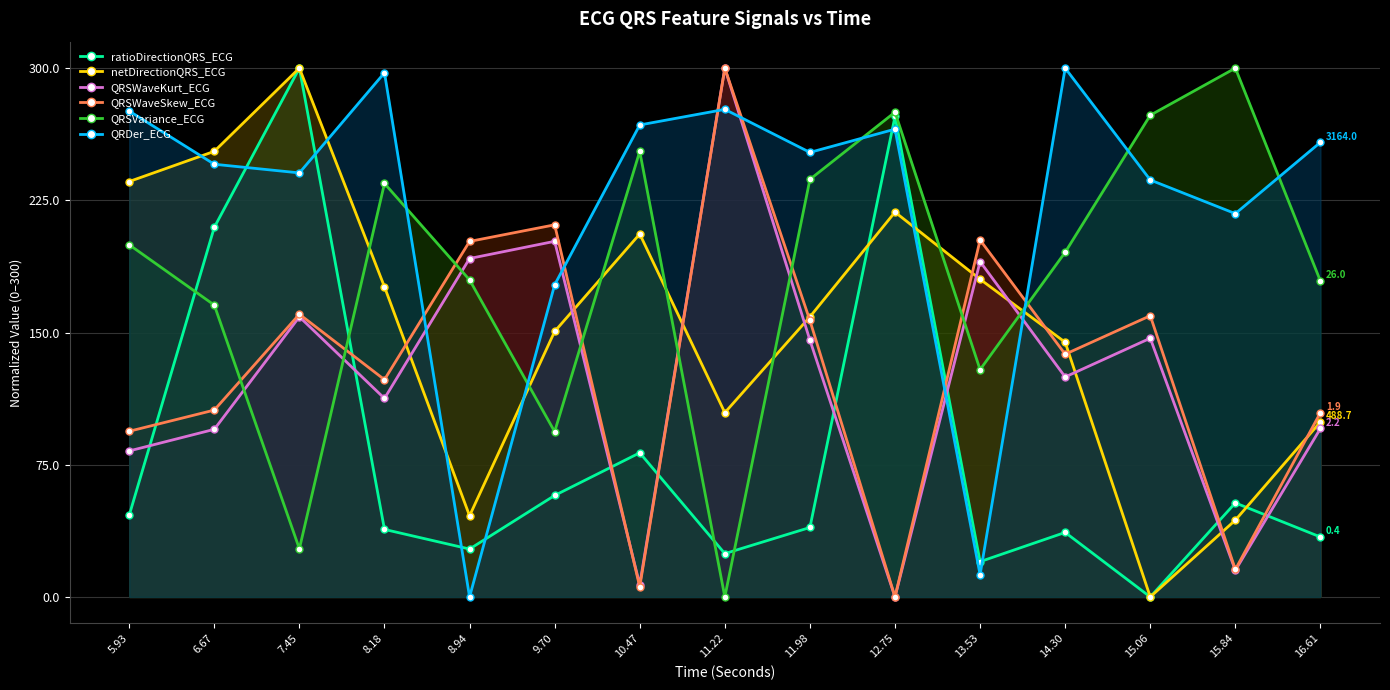

Reading left to right, what are all the values shown in this chart?

ratioDirectionQRS_ECG: 46.3	209.7	300.0	38.3	27.2	57.6	81.8	24.6	39.4	272.6	20.0	36.6	0.0	53.3	34.0
netDirectionQRS_ECG: 235.7	252.8	300.0	175.9	46.0	150.6	205.9	104.5	158.9	218.3	180.2	144.5	0.0	43.6	99.3
QRSWaveKurt_ECG: 82.8	95.1	158.9	112.6	192.0	201.7	6.9	300.0	145.7	0.0	190.3	124.8	146.8	15.1	95.6
QRSWaveSkew_ECG: 94.0	106.0	160.4	123.3	201.7	211.1	5.7	300.0	156.8	0.0	202.5	137.7	159.5	15.6	104.6
QRSVariance_ECG: 199.8	165.6	27.3	234.6	179.9	93.8	252.8	0.0	236.9	275.0	129.0	195.5	273.3	300.0	179.2
QRDer_ECG: 275.6	245.5	240.6	297.4	0.0	177.1	267.7	276.6	252.2	265.4	12.6	300.0	236.5	217.5	257.9